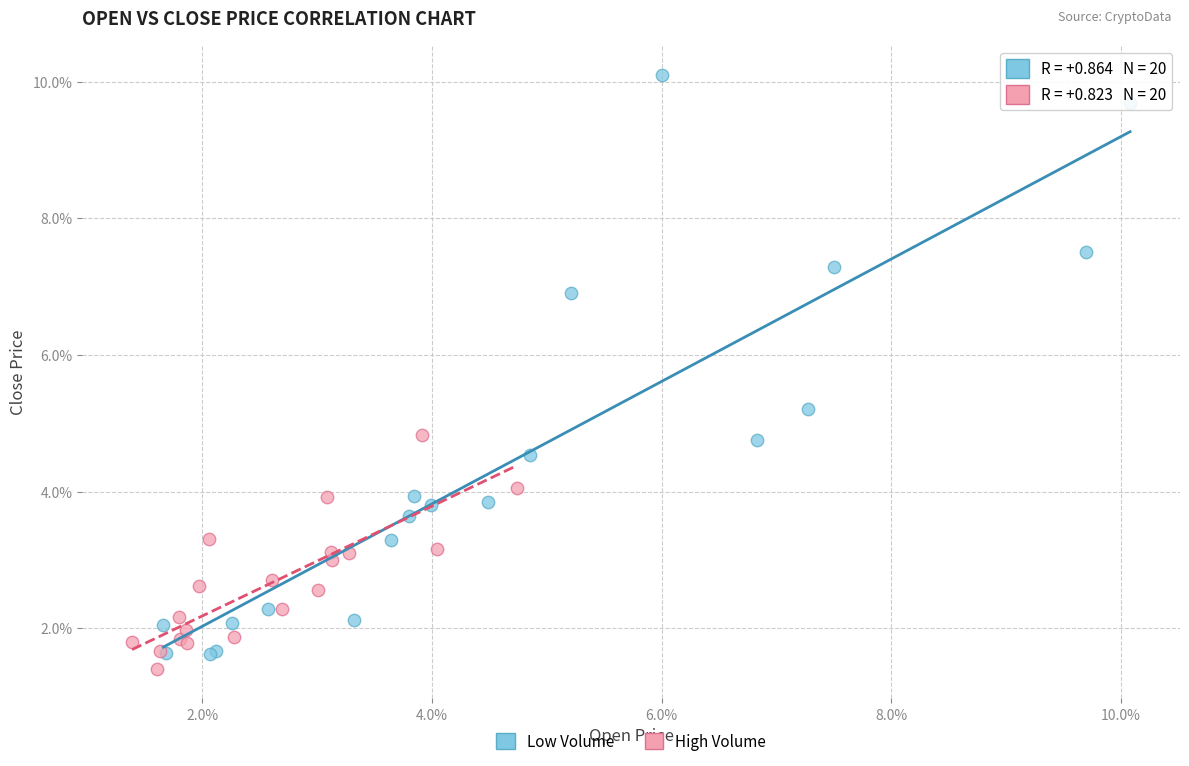

Which series reaches the minimum Y coordinate?

High Volume